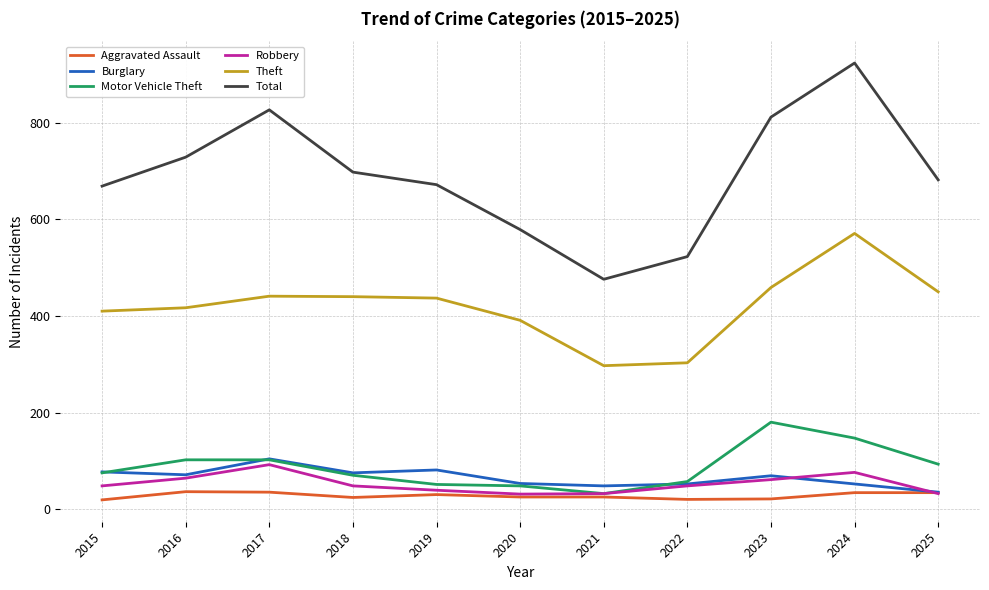

Where is the first local maximum for Burglary?

2017